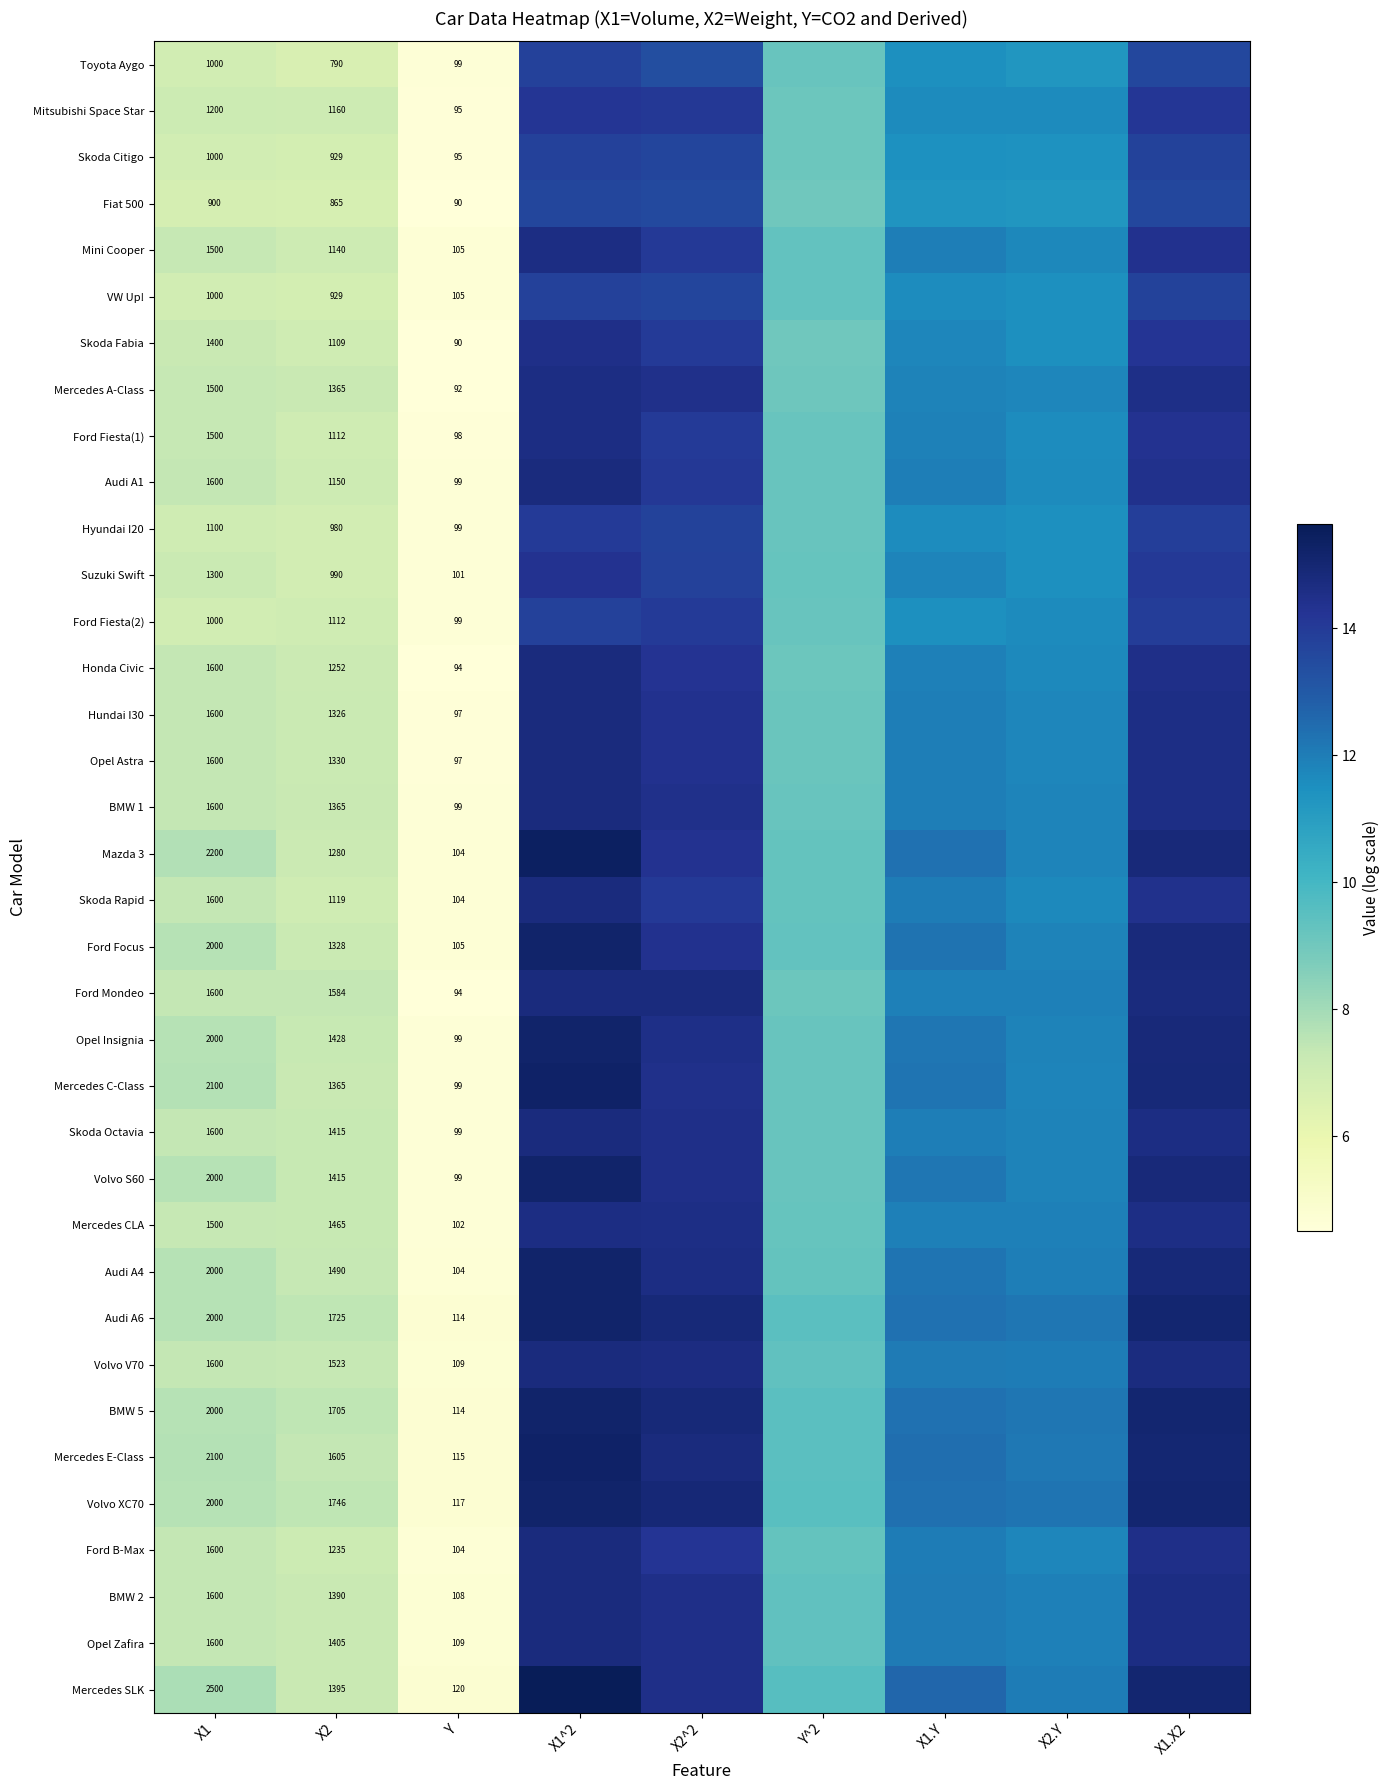

At which label does BMW 5 reach its minimum?

Y